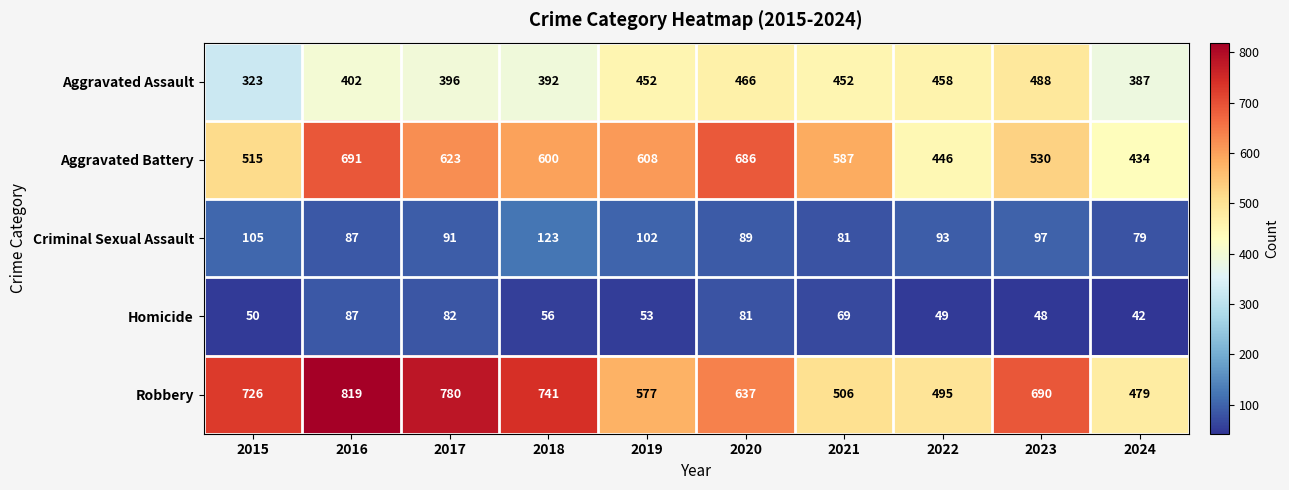

Rank the categories by Homicide value from highest to lowest.

2016, 2017, 2020, 2021, 2018, 2019, 2015, 2022, 2023, 2024